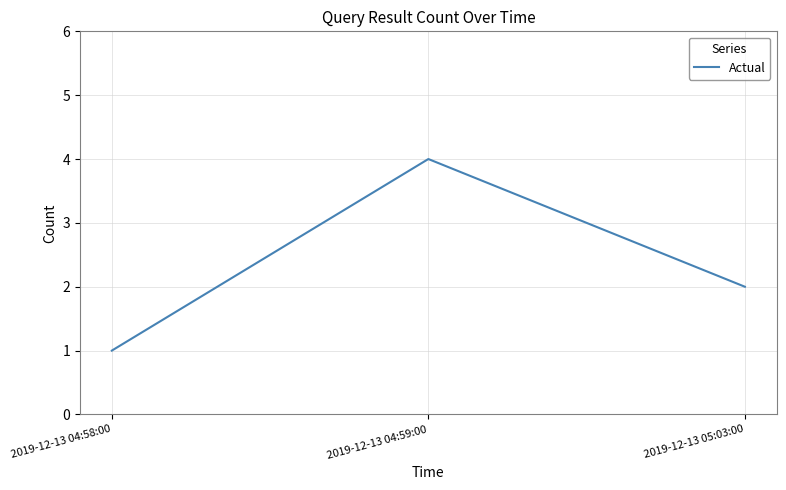

List the labels in order of value, smallest first.

2019-12-13 04:58:00, 2019-12-13 05:03:00, 2019-12-13 04:59:00